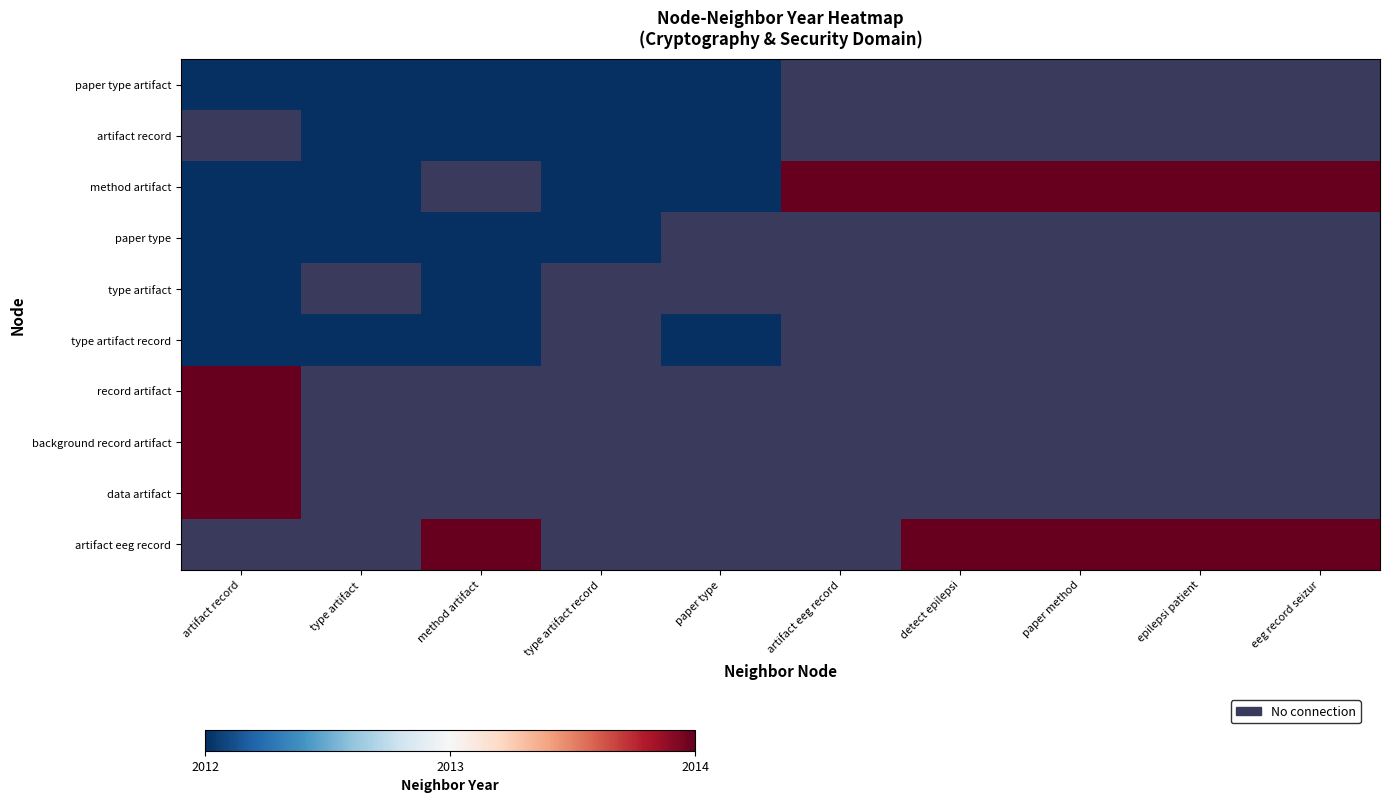

At which label is data artifact closest to 2014?

artifact record